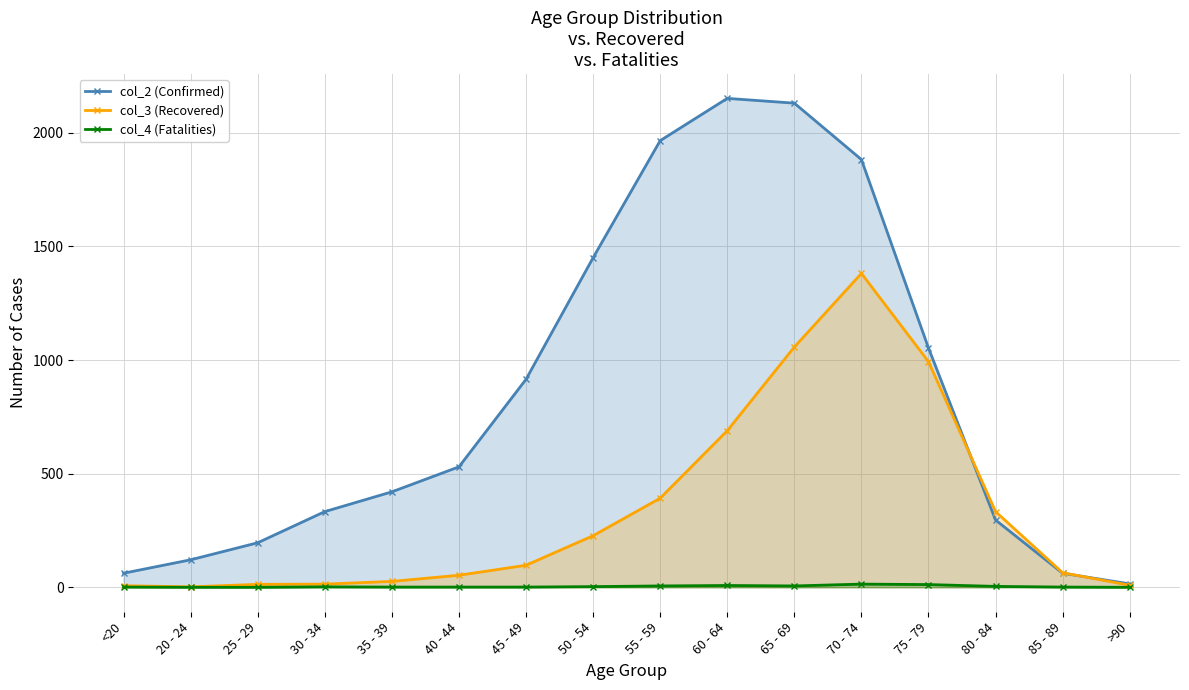

Rank the series at 75 - 79 from lowest to highest value.

col_4 (Fatalities), col_3 (Recovered), col_2 (Confirmed)